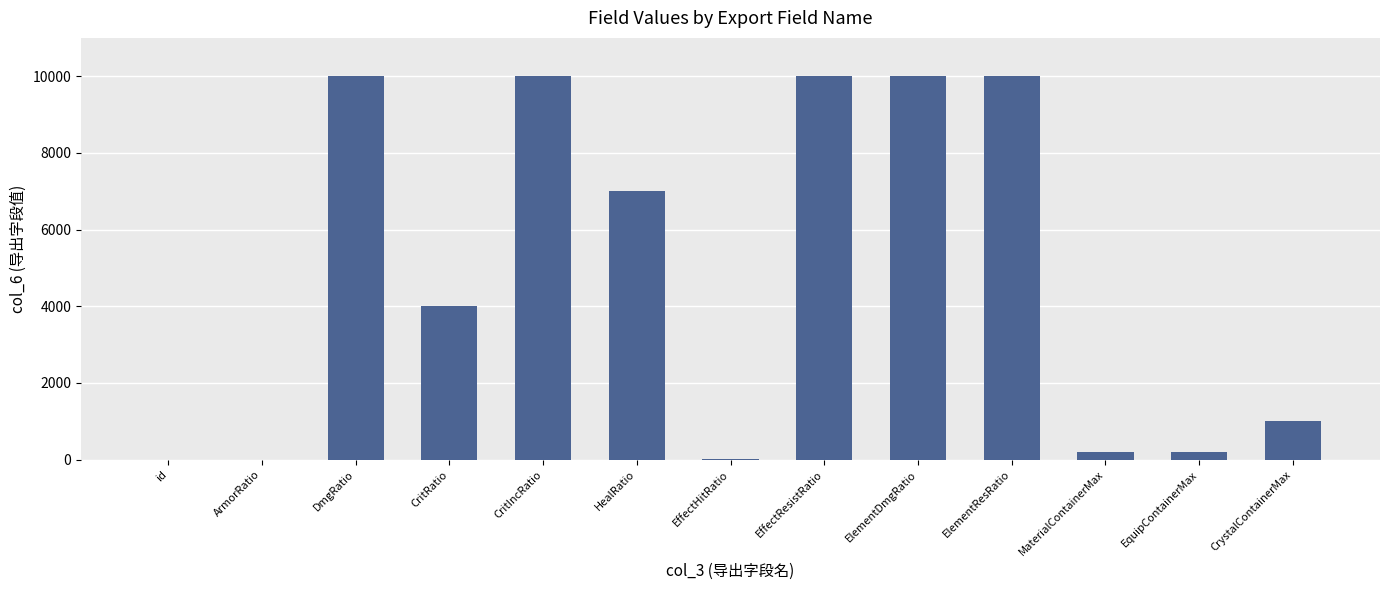

What is the greatest value displayed?

10000